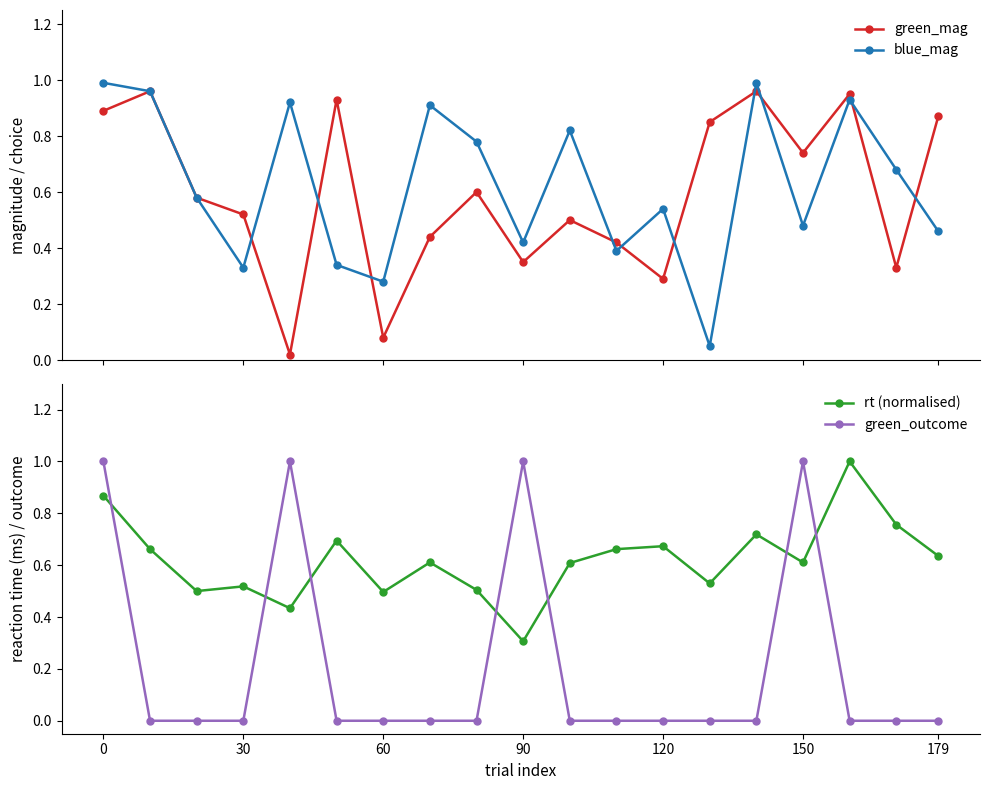

Which series has the largest range (max minus min)?

green_outcome